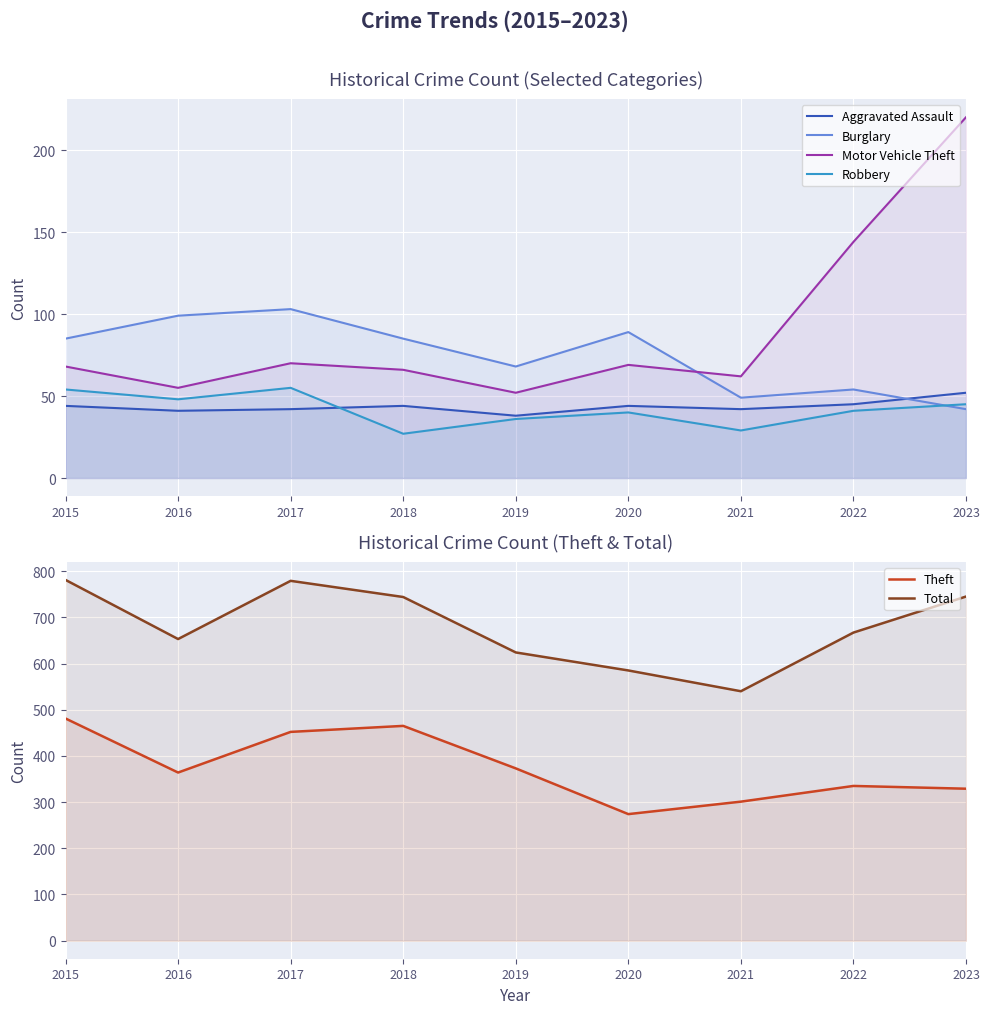

Where does the Robbery series first go above 41?

2015